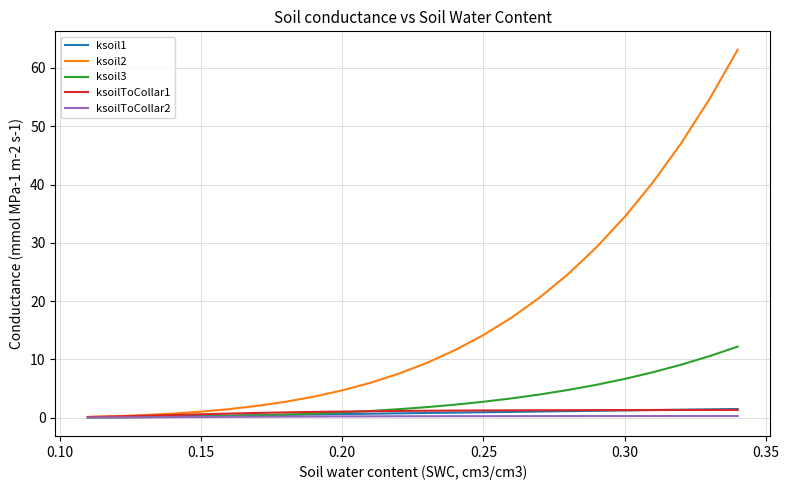

Which series has the widest spread of values?

ksoil2